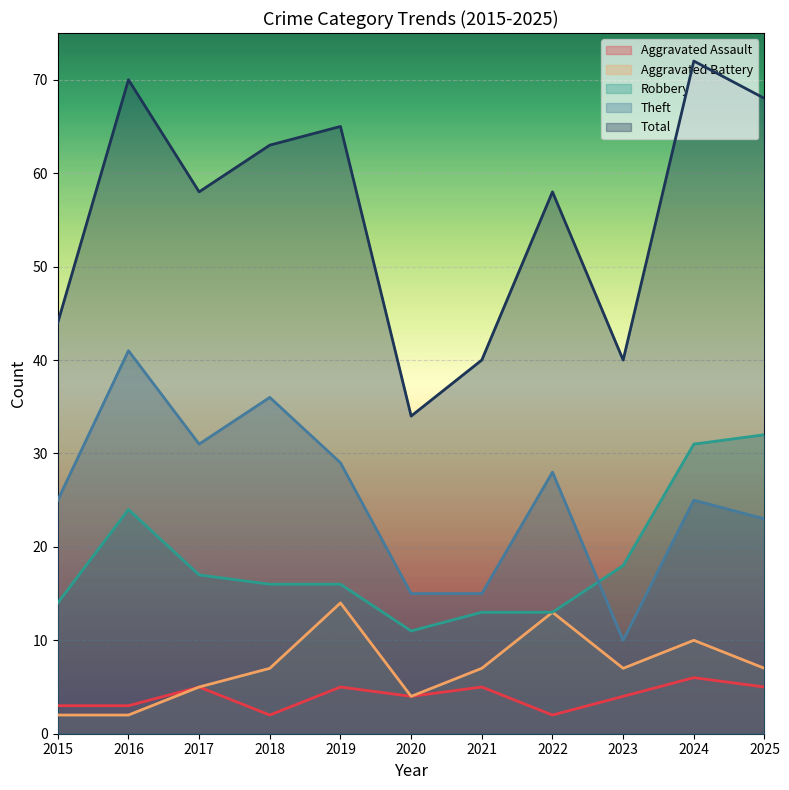

Where is the first local minimum for Theft?

2017